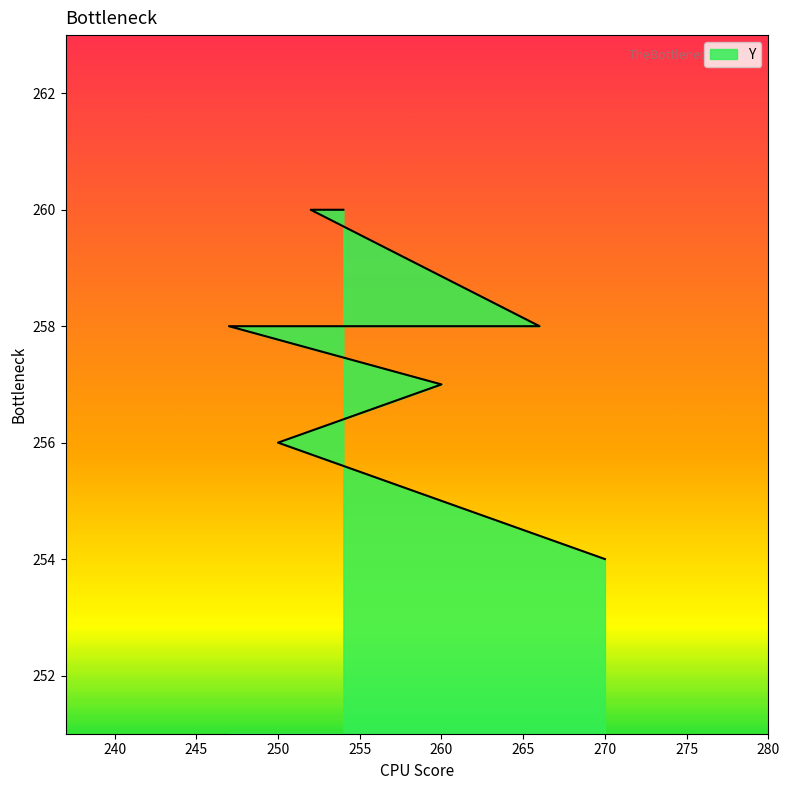

Between 252 and 260, which is larger?

252